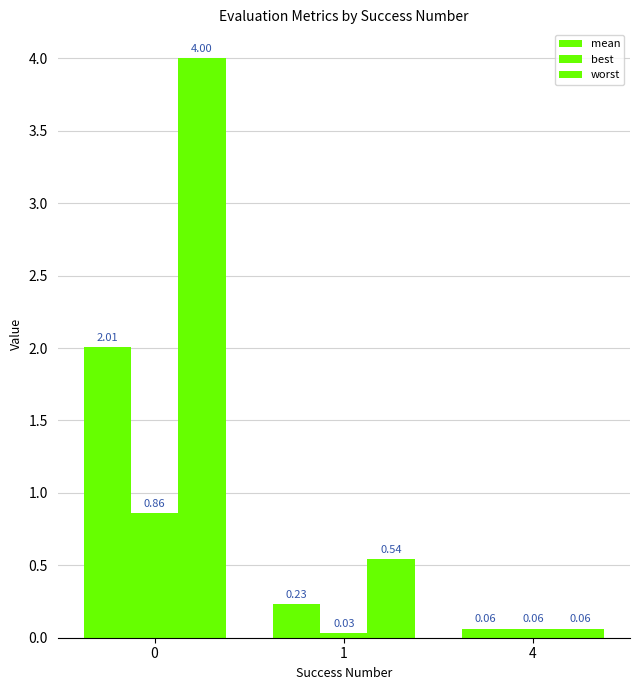

Are the bars grouped side by side (vs. stacked)?

Yes